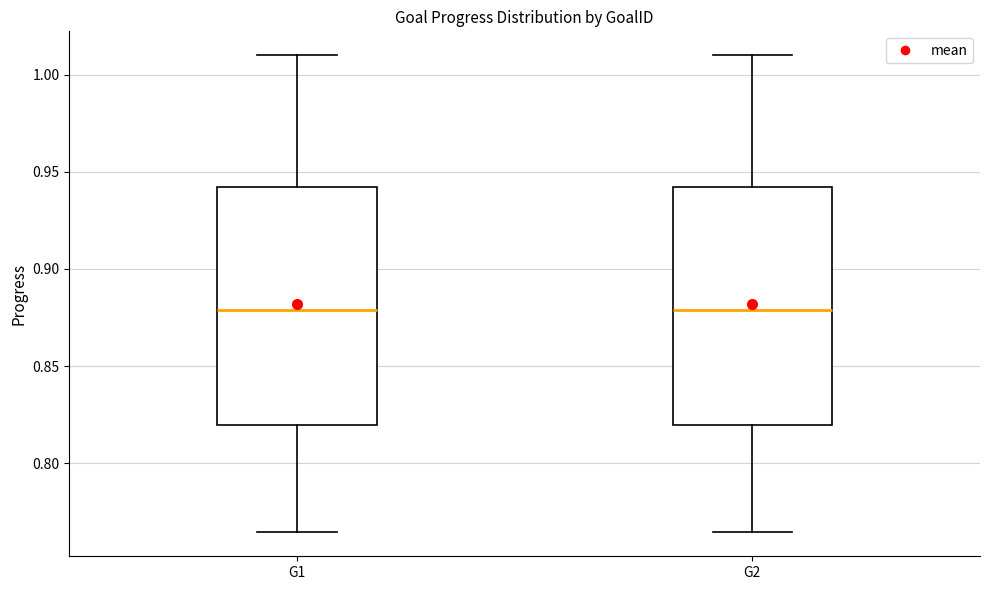

Reading left to right, transcribe this box plot: for each box, give where its median line is, the range the box spans, and where its two whiskers end, as read against the y-axis. The values are not printed on the chart, so give them approximately, as read against the axis.

G1: median 0.880, box 0.820 to 0.940, whiskers 0.765 to 1.010
G2: median 0.880, box 0.820 to 0.940, whiskers 0.765 to 1.010